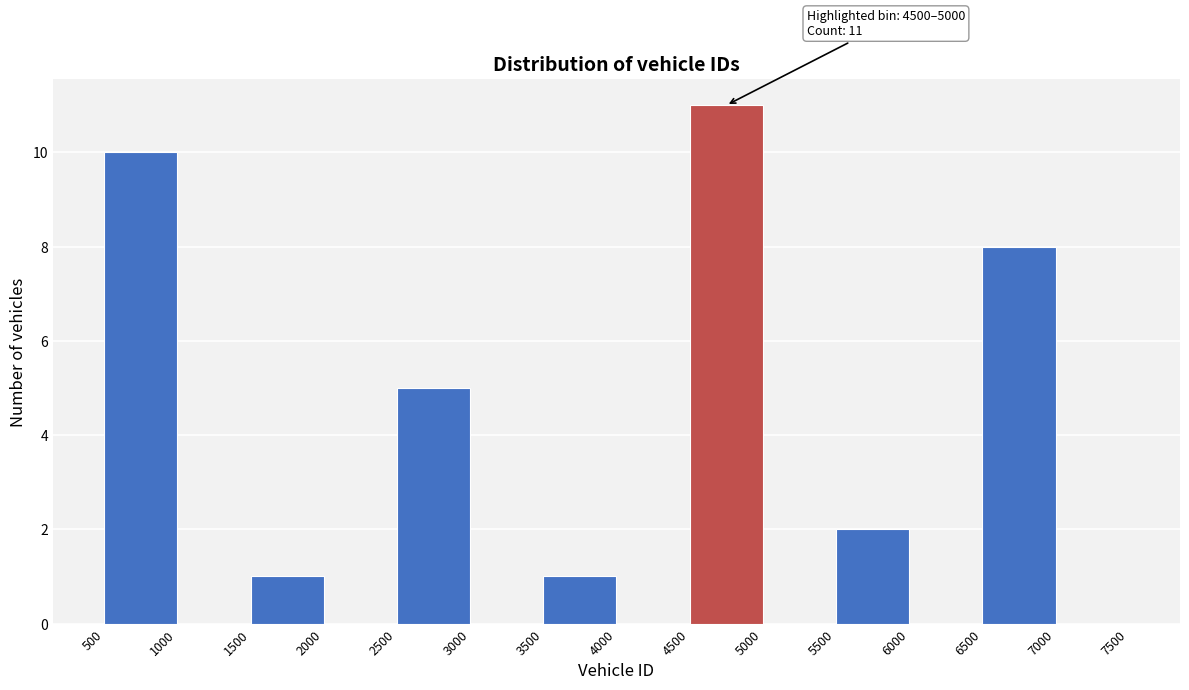

Which range on the x-axis has the tallest bar?

4500 to 5000